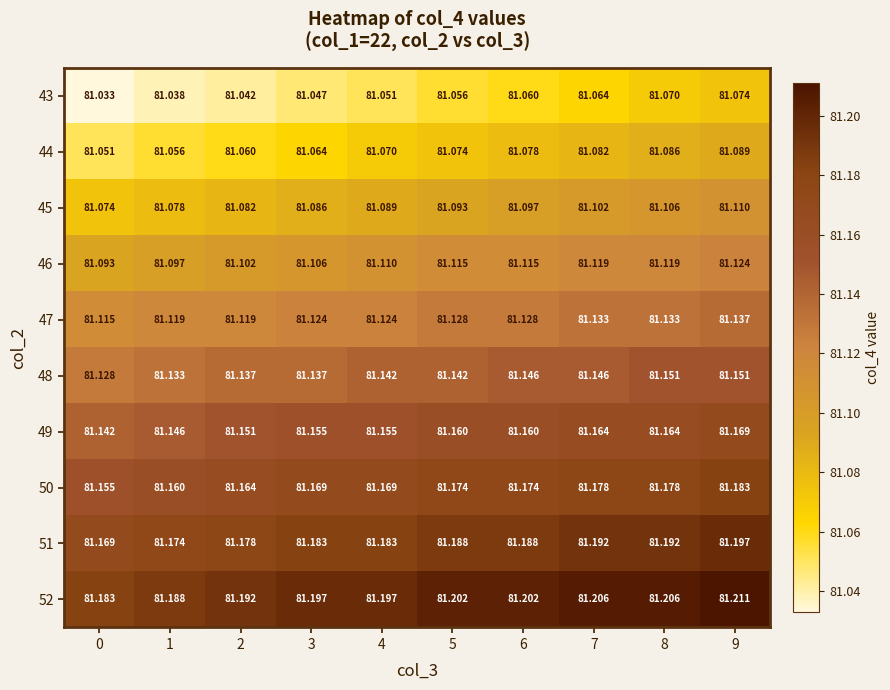

Which series changed the most between 2 and 3?

51